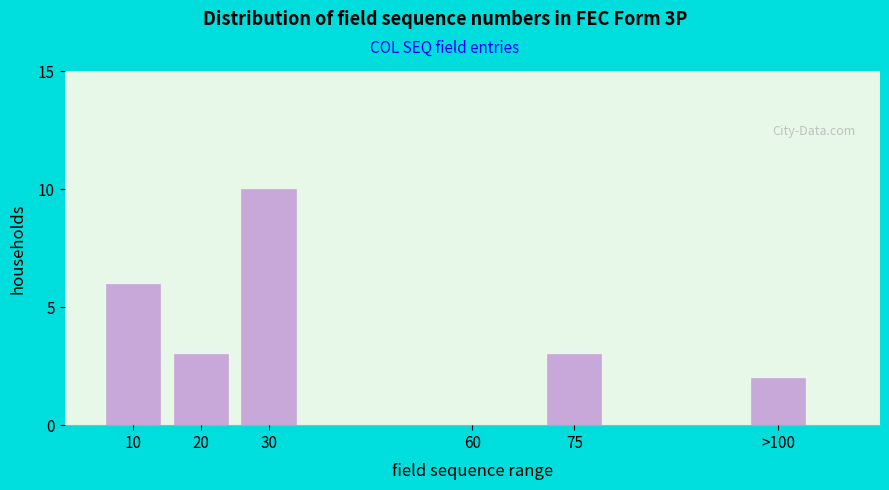

Reading left to right, what are all the values shown in this chart?

10=6	20=3	30=10	60=0	75=3	>100=2